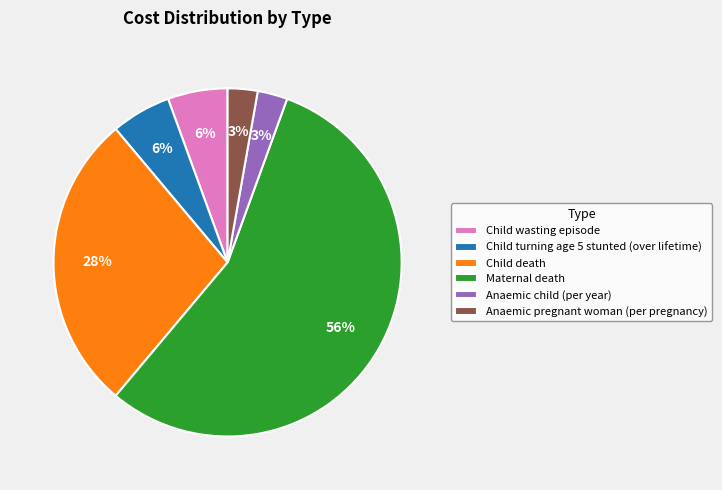

True or false: Anaemic pregnant woman (per pregnancy) accounts for 3% of the total.

True